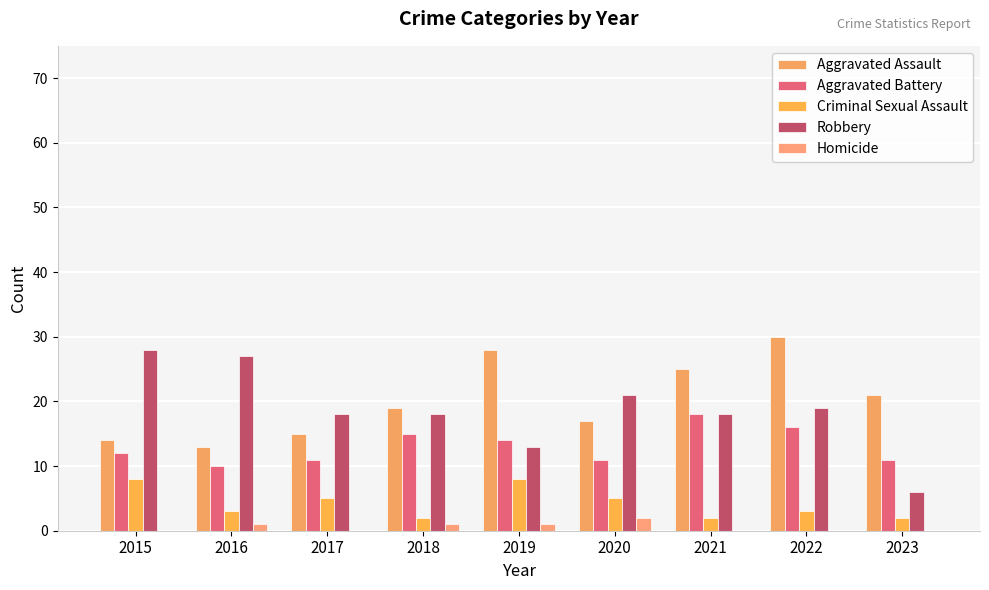

Which category has the highest value in the Homicide series?

2020